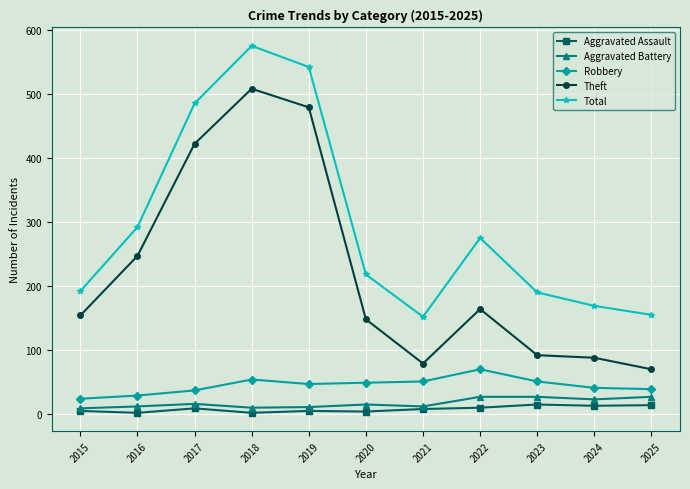

At which category is the sum across all series the highest?

2018